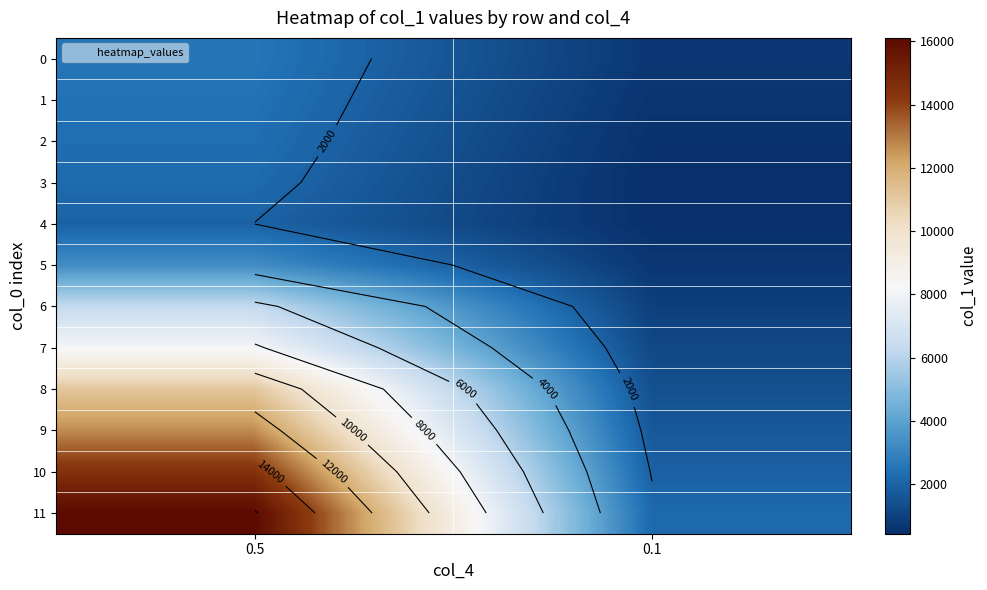

List the labels in order of 8 value, smallest first.

0.1, 0.5